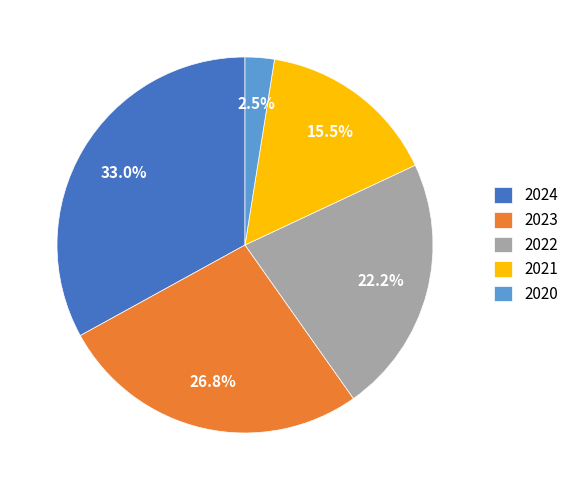

Count the number of slices in the pie.

5